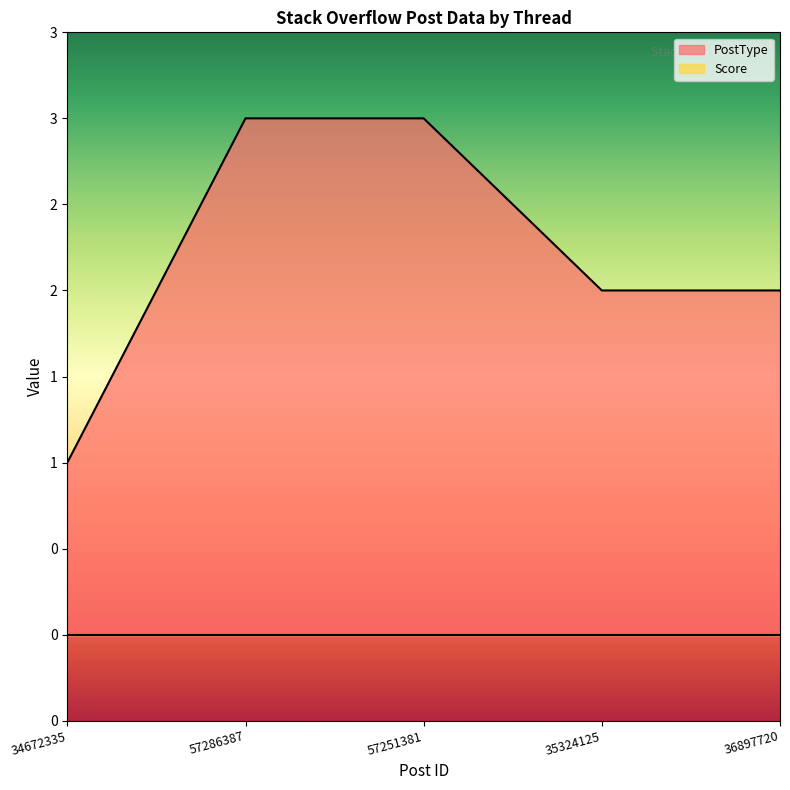

What is the sum of the values at 57286387 and 57251381?

6